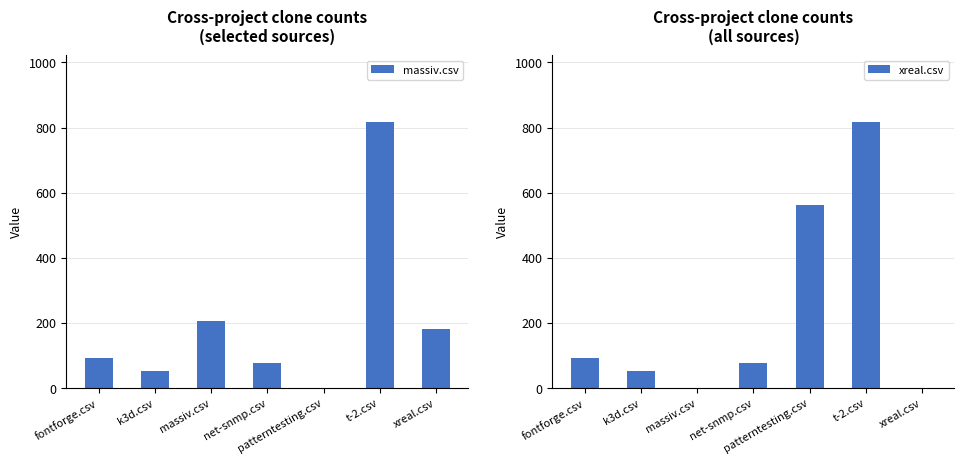

What position from the right is patterntesting.csv?

3